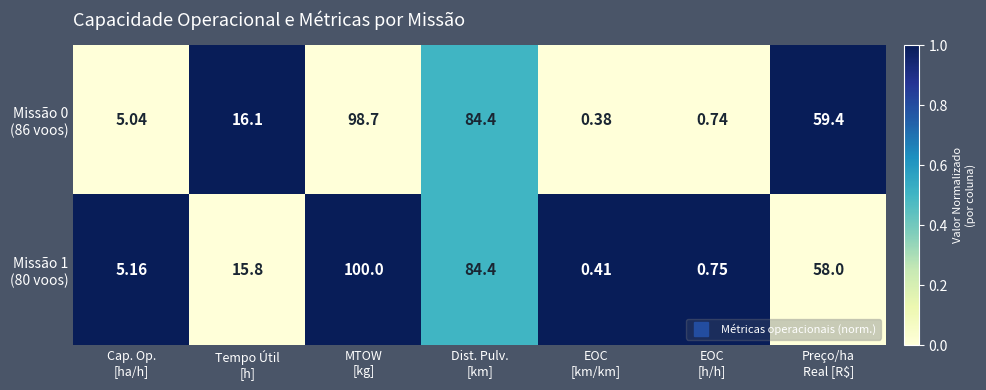

How many distinct data groups are displayed?

2